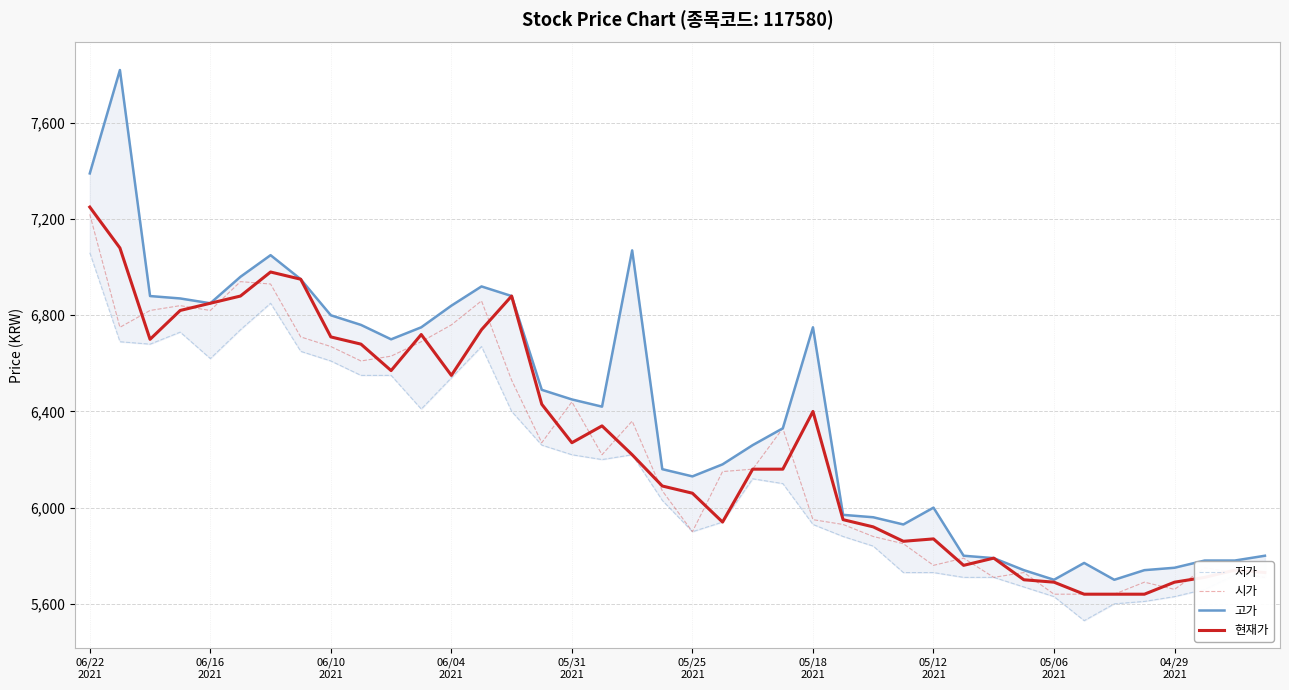

Rank the series by their maximum value, from highest to lowest.

고가, 현재가, 시가, 저가